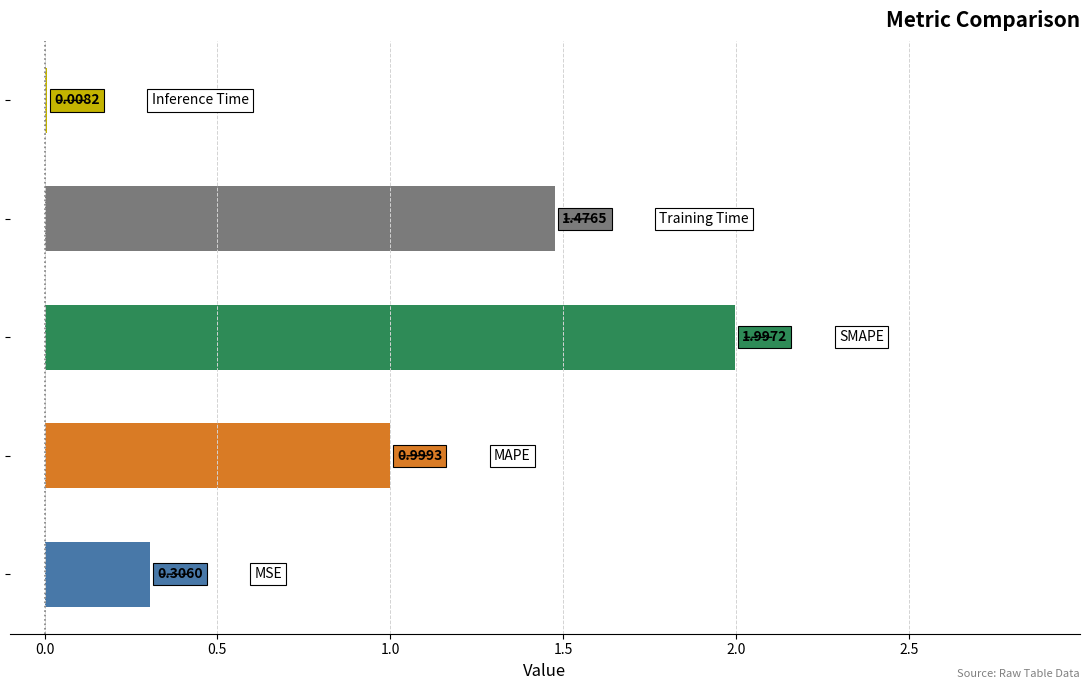

What is the sum of all values?

4.8